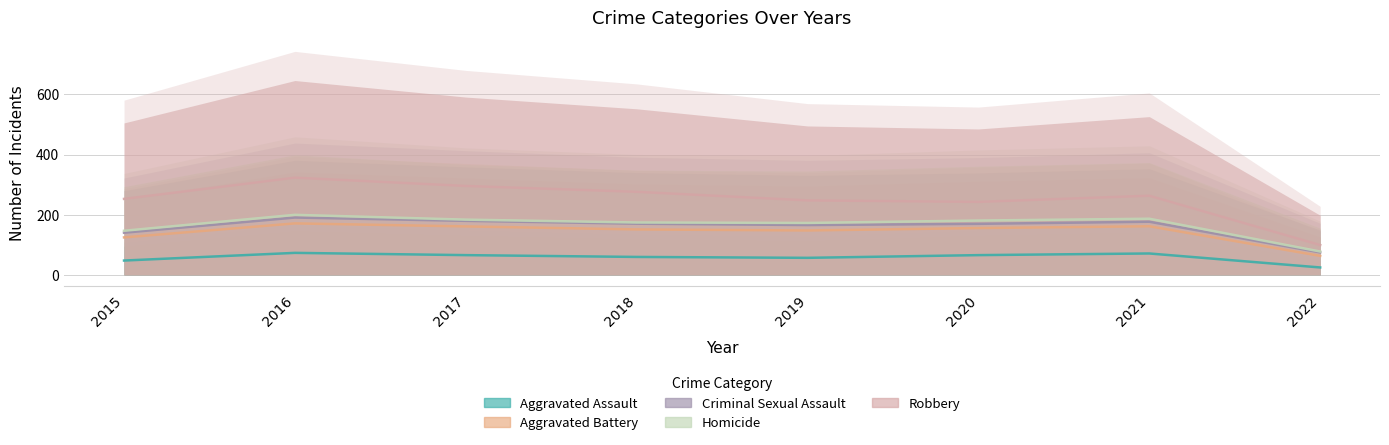

True or false: Aggravated Battery has a value of 106 at 2022.

False